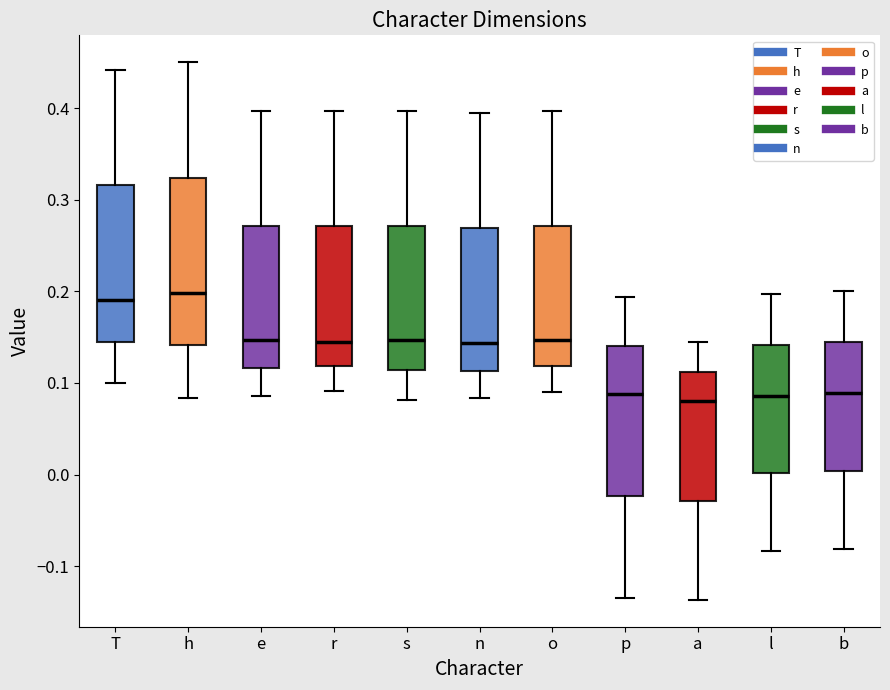

Comparing the boxes themselves (not the whiskers), which one is the tallest?

h